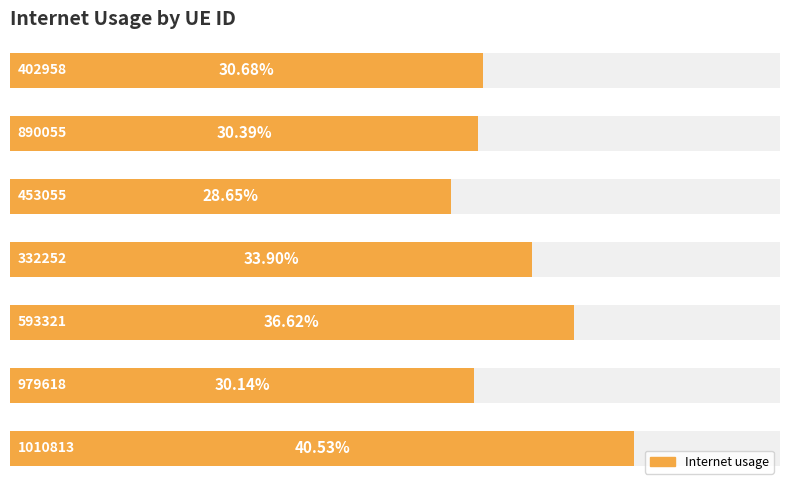

Where is the data nearest to the value 0?

2